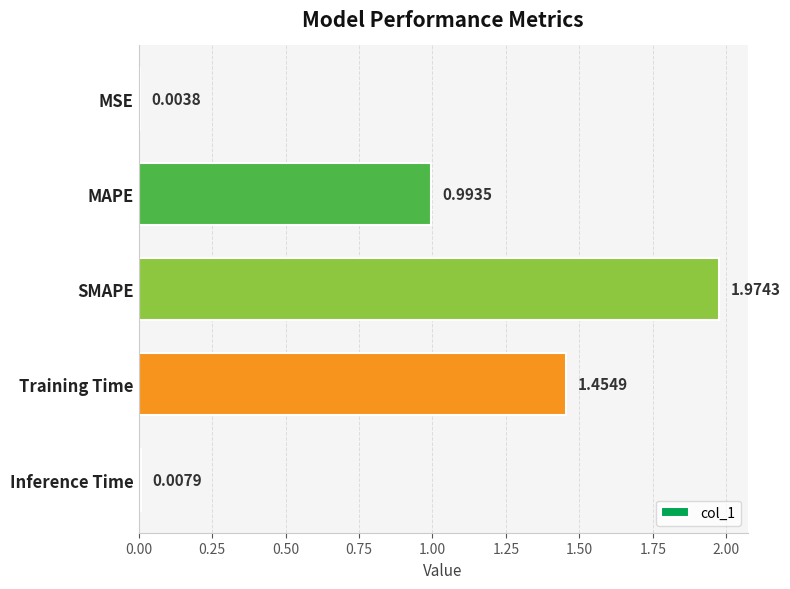

Which category has the highest value across all series?

SMAPE